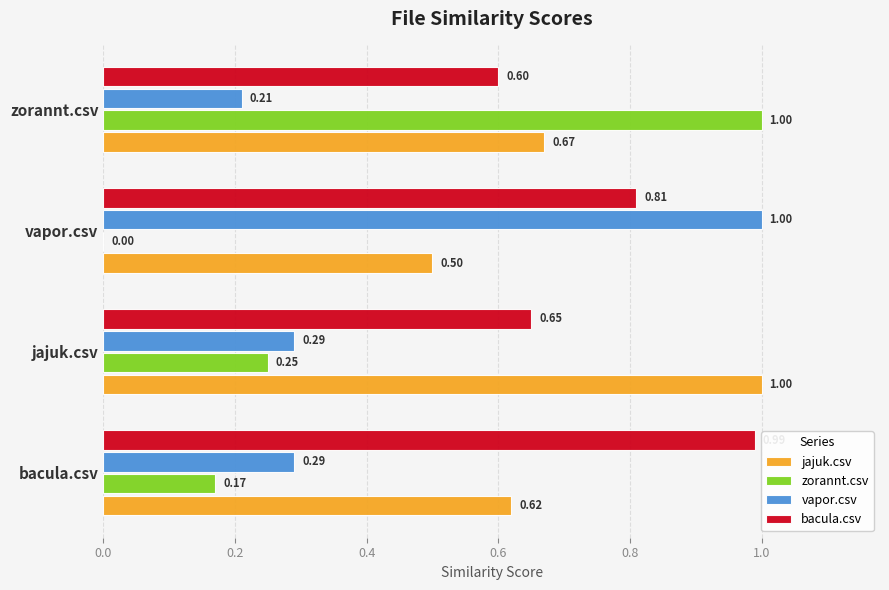

Is the value of bacula.csv at vapor.csv greater than the value of jajuk.csv at bacula.csv?

Yes